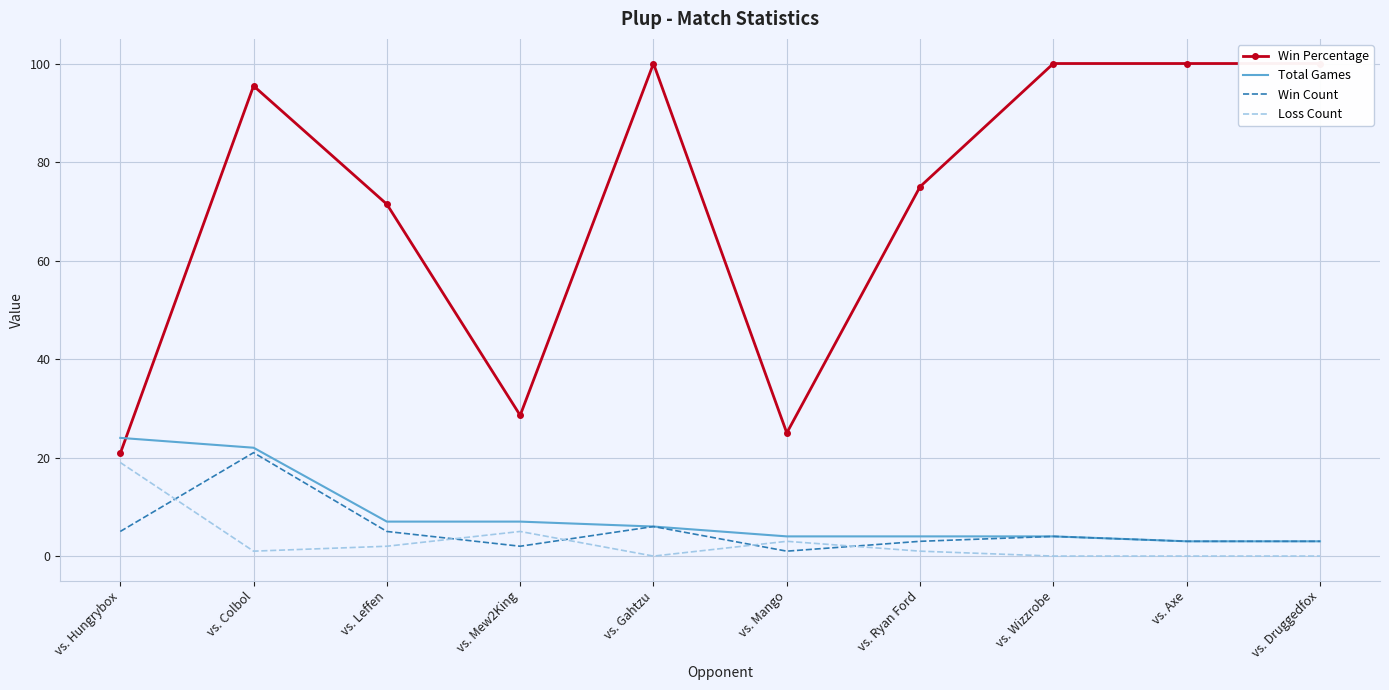

Which category has the highest value across all series?

vs. Gahtzu